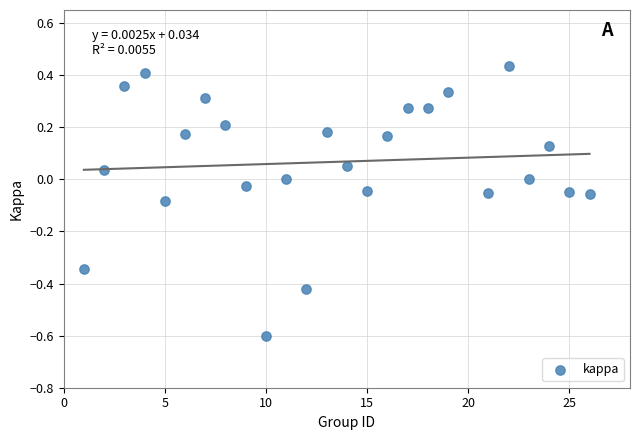

What is the range of X values (max minus min)?

25.0